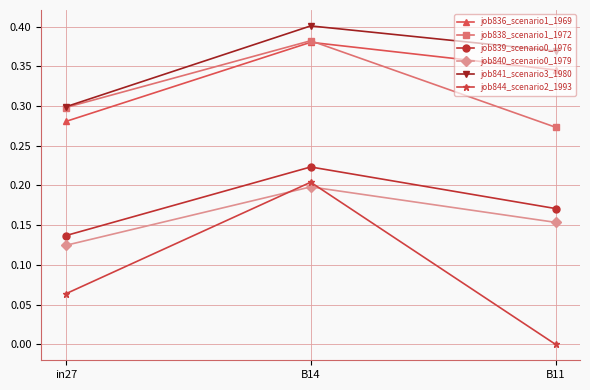

List the labels in order of job839_scenario0_1976 value, smallest first.

in27, B11, B14